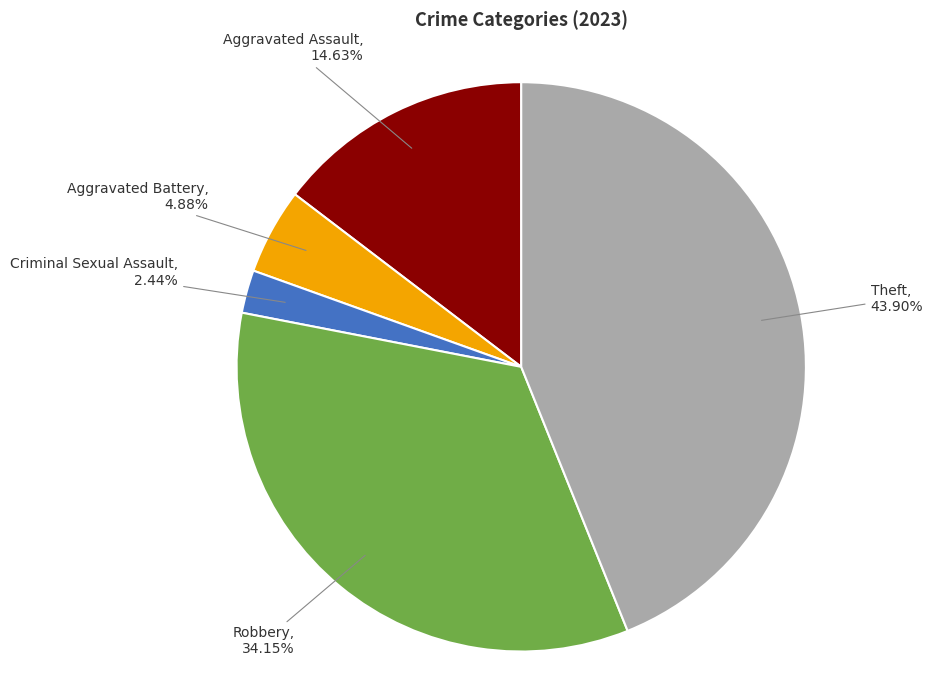

Is the sum of Aggravated Battery and Robbery greater than half?

No